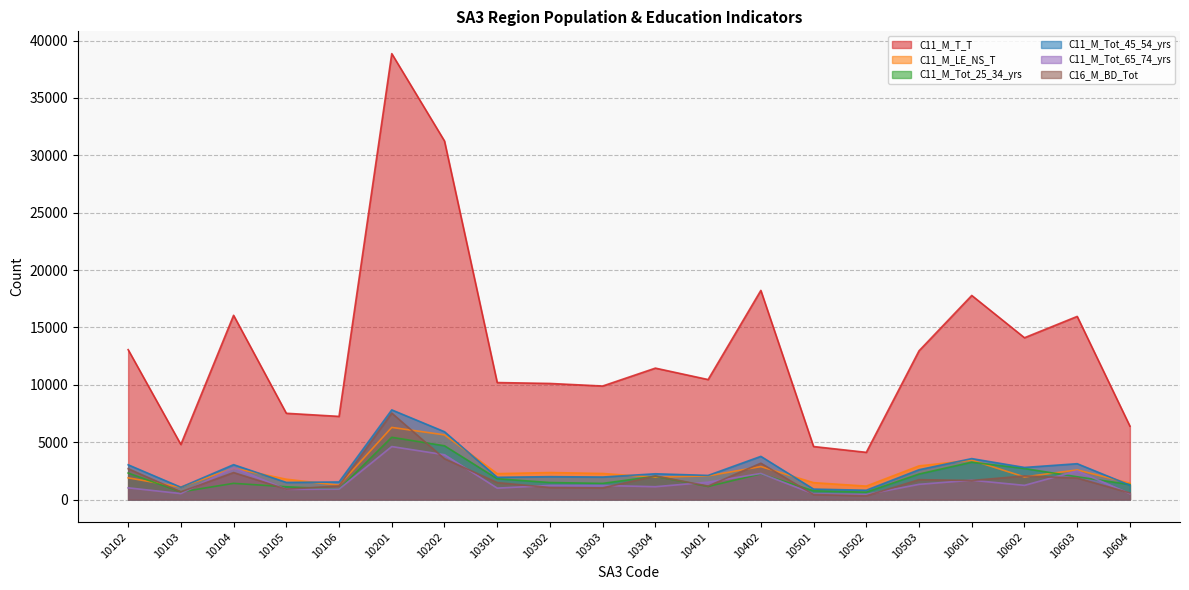

How many interior local valleys does the C11_M_Tot_45_54_yrs series have?

7